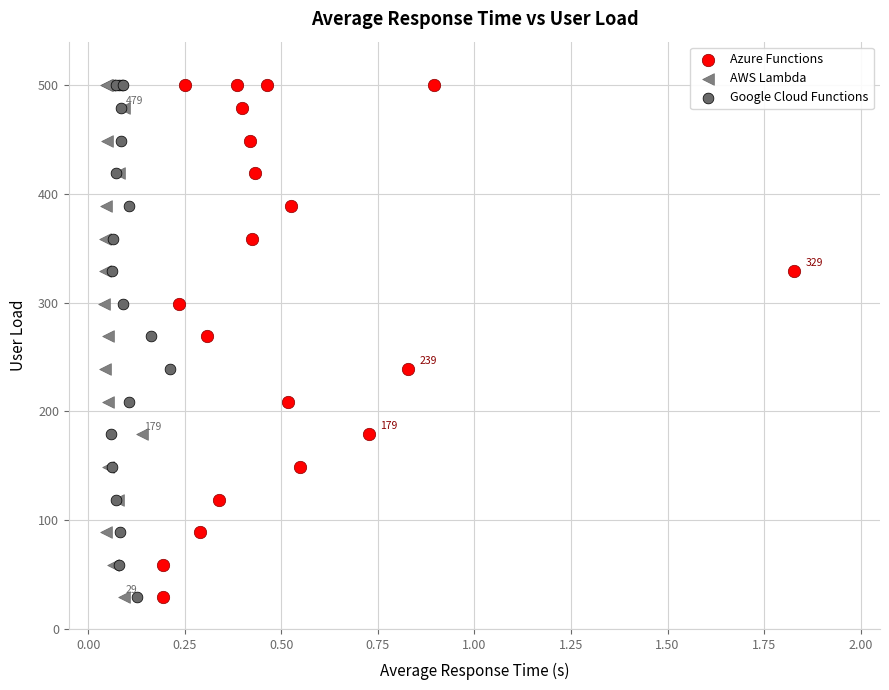

What are all the series names shown in the legend?

Azure Functions, AWS Lambda, Google Cloud Functions